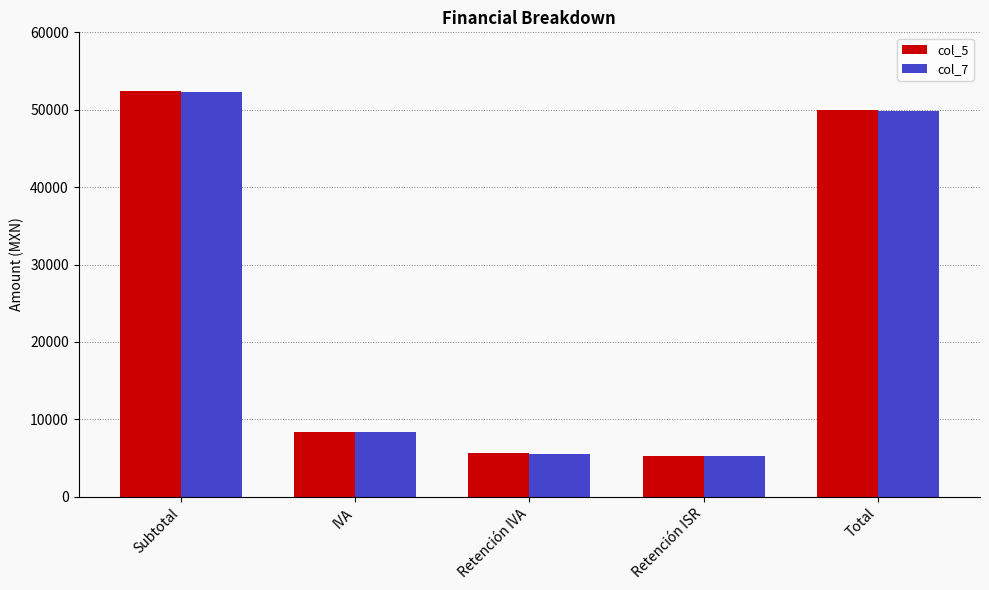

Is the value of col_5 at Retención IVA greater than the value of col_7 at Subtotal?

No